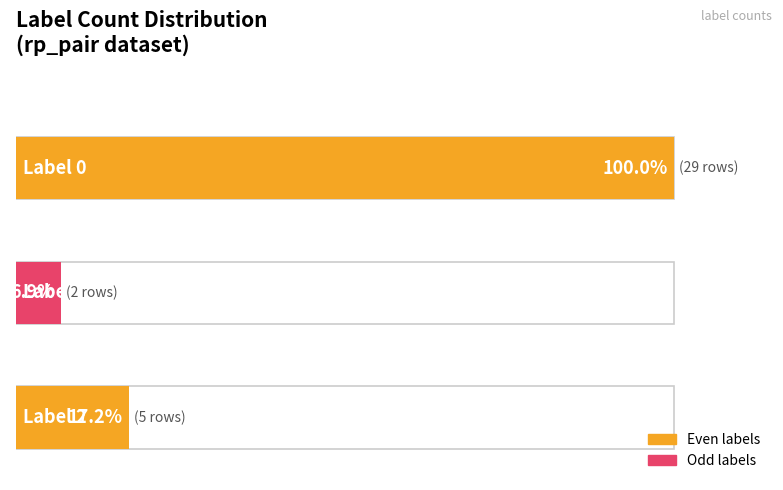

Which series has the largest range (max minus min)?

label_0